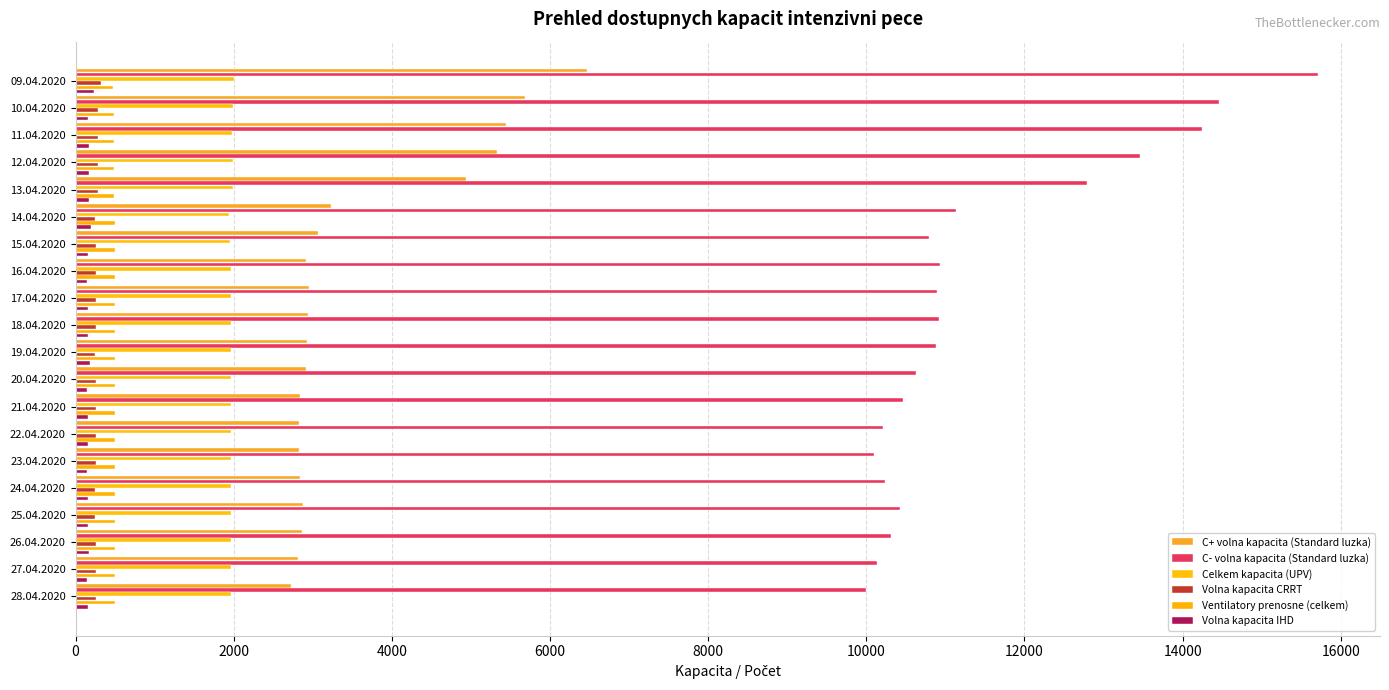

What are all the series names shown in the legend?

C+ volna kapacita (Standard luzka), C- volna kapacita (Standard luzka), Celkem kapacita (UPV), Volna kapacita CRRT, Ventilatory prenosne (celkem), Volna kapacita IHD